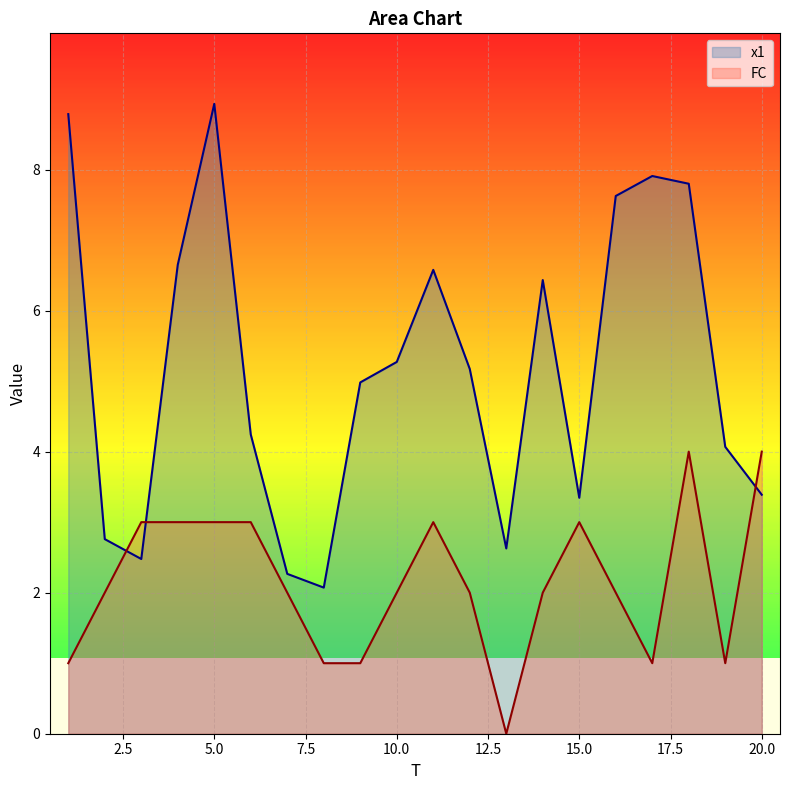

The value of x1 at 7 is 2.3. True or false?

True